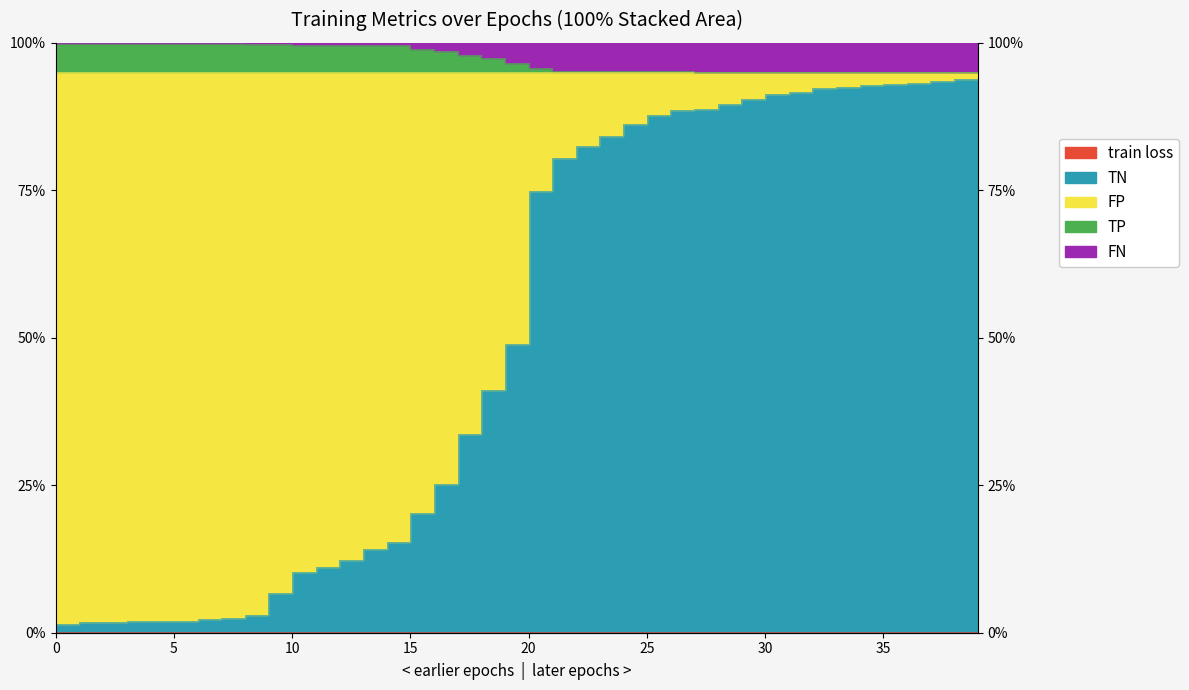

True or false: TN has more than 1 interior local peaks.

True